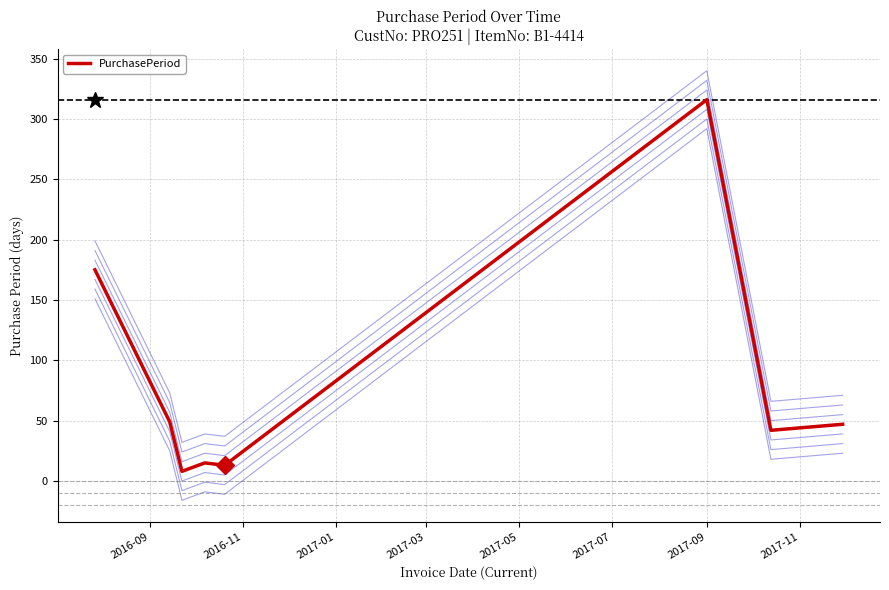

How many lines are shown in the chart?

1